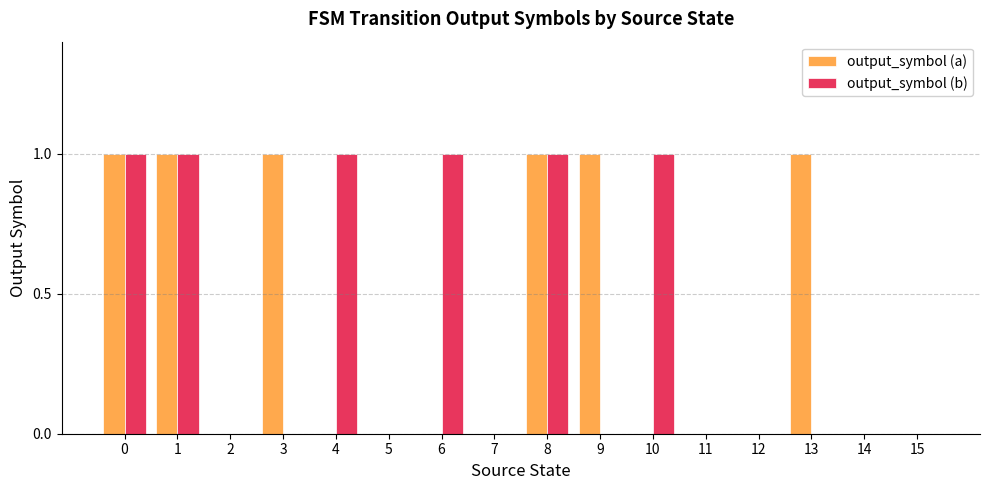

Which series changed the most between 5 and 10?

output_symbol (b)